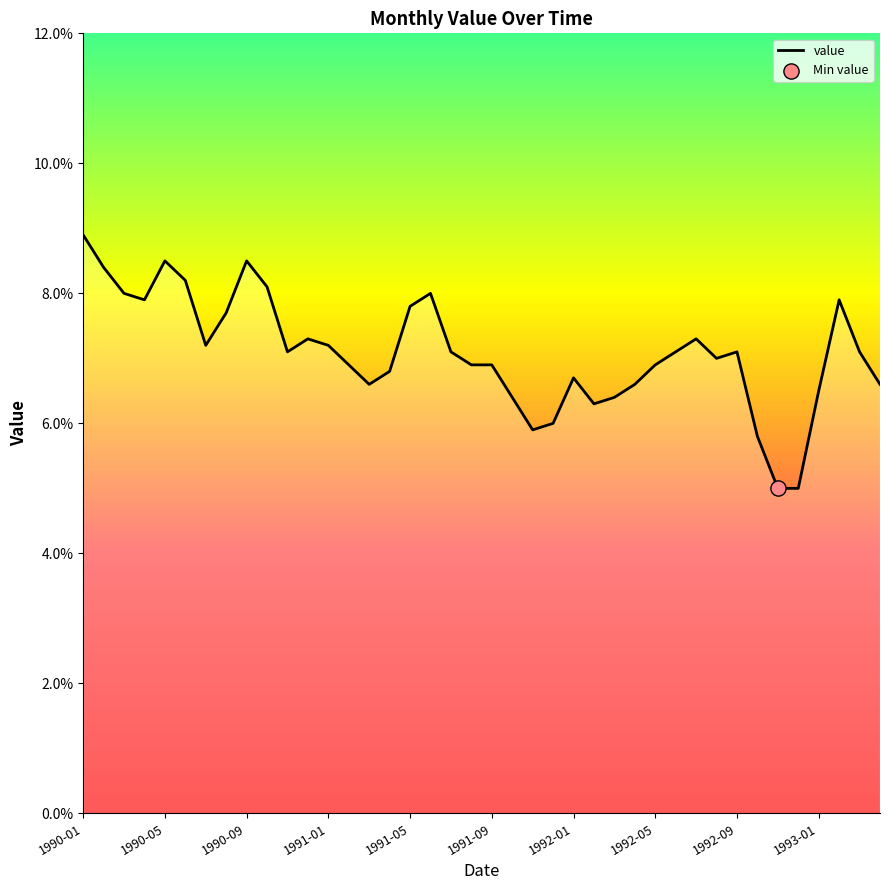

What is the difference between the maximum and minimum values?

3.9